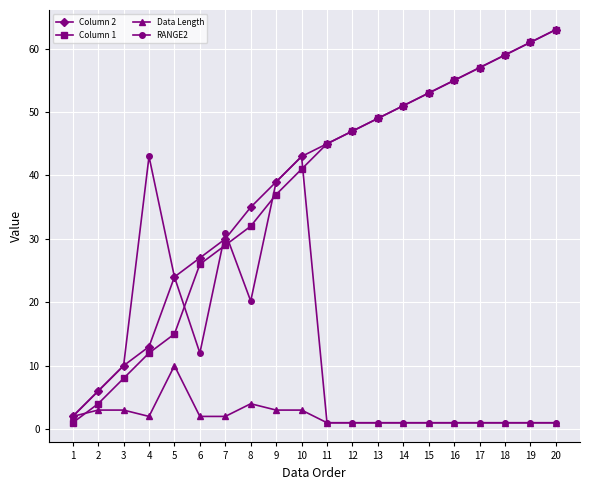

At which label does Column 1 reach its peak?

20